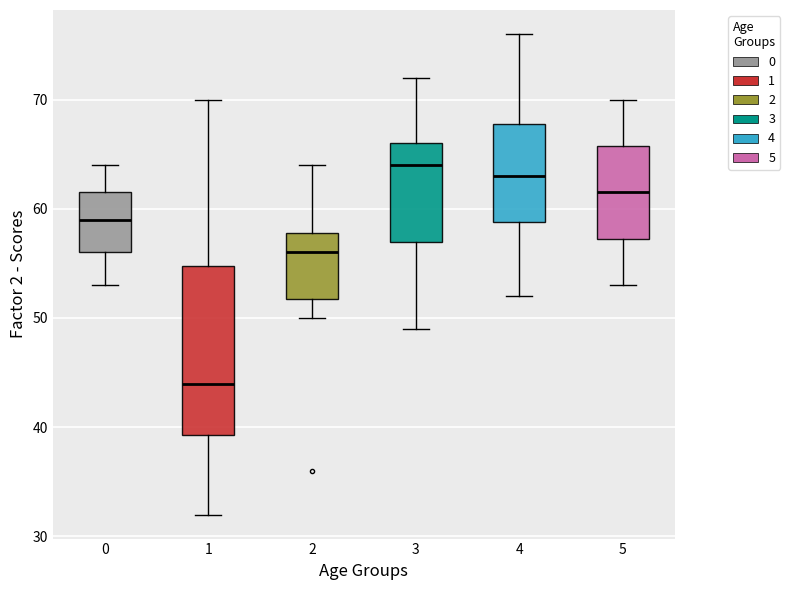

Which box is the tallest, from its lower edge to its upper edge?

1